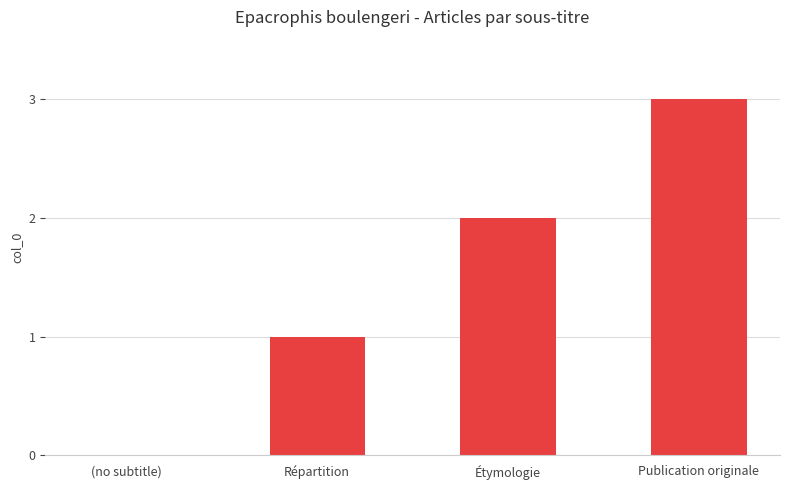

What is the change in value from (no subtitle) to Publication originale?

+3